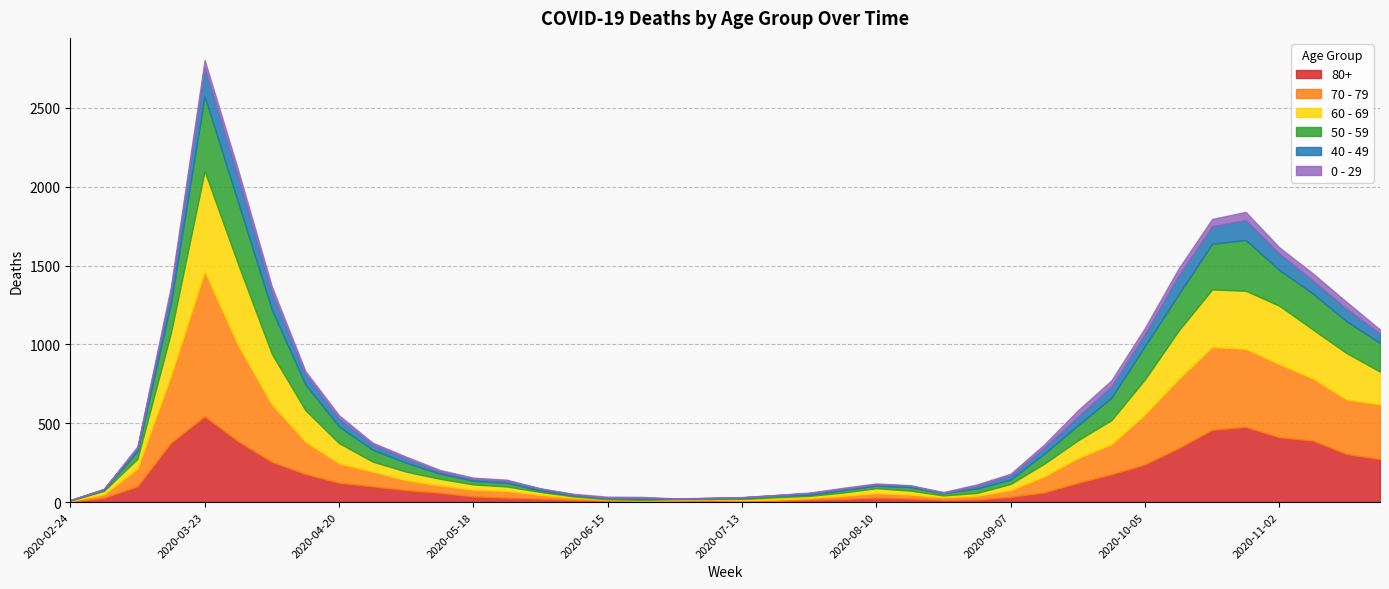

Where does the 50 - 59 series first go above 48?

2020-03-16